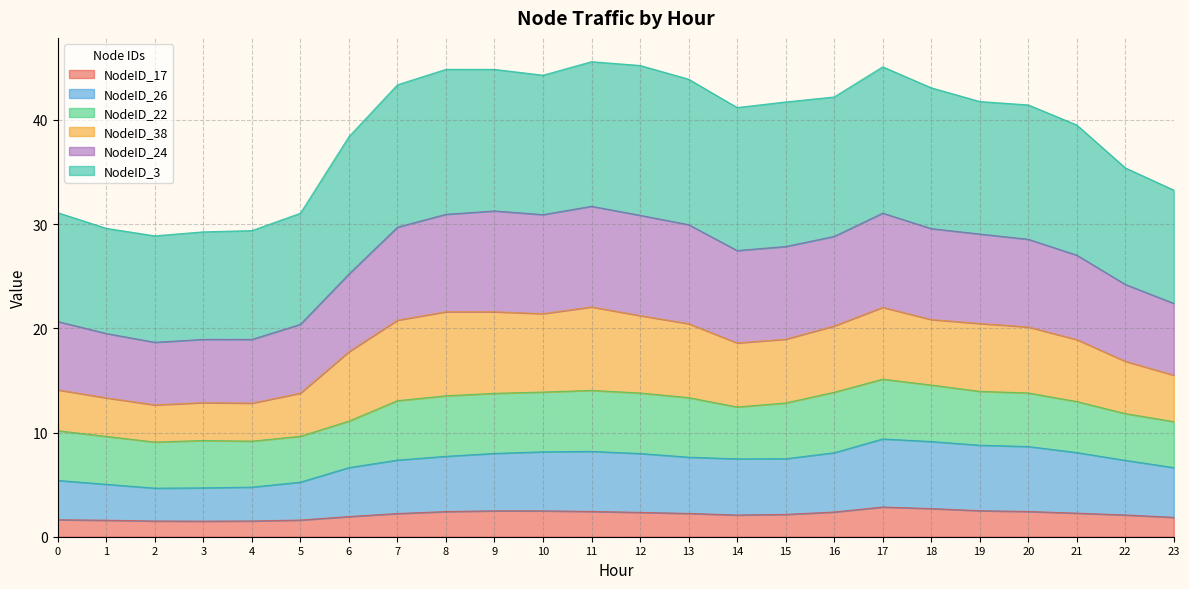

Does the chart have visible grid lines?

Yes